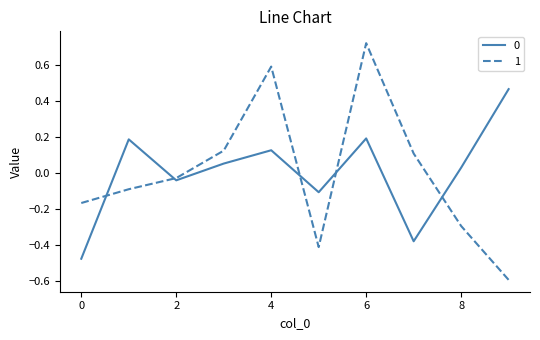

What is the minimum value shown in the chart?

-0.6